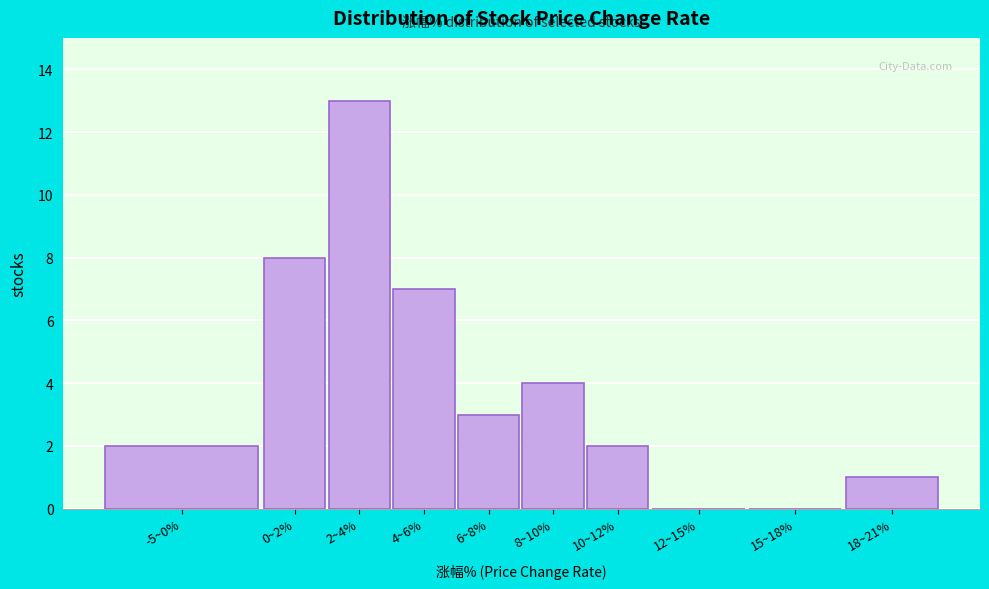

Reading left to right, extract all data points from this chart.

-5~0%=2	0~2%=8	2~4%=13	4~6%=7	6~8%=3	8~10%=4	10~12%=2	12~15%=0	15~18%=0	18~21%=1